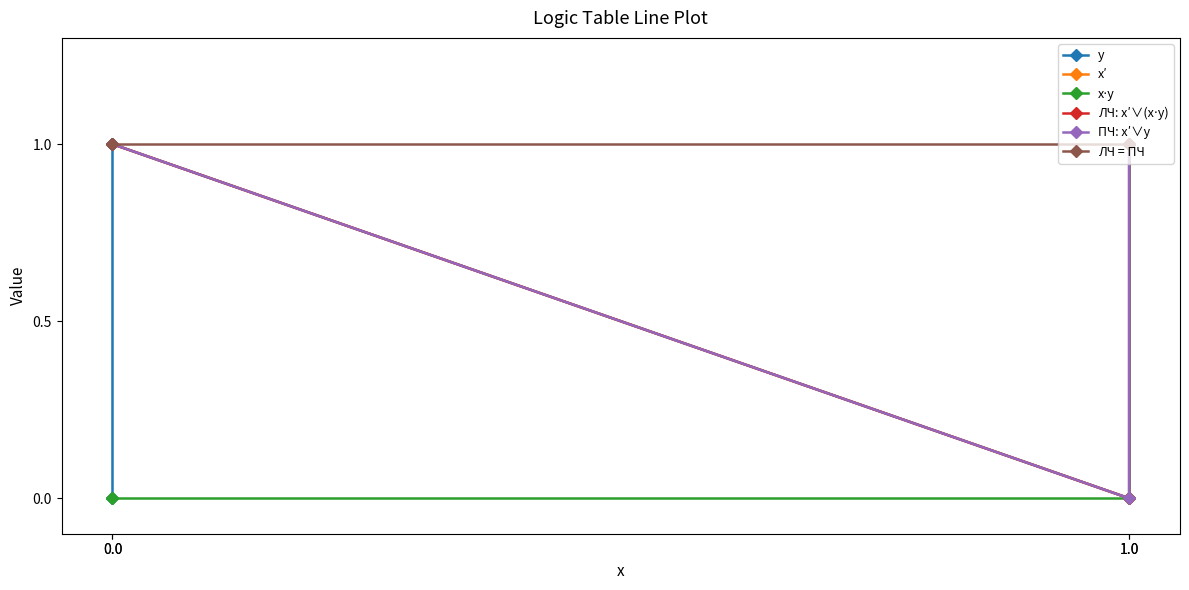

Which series has the widest spread of values?

y